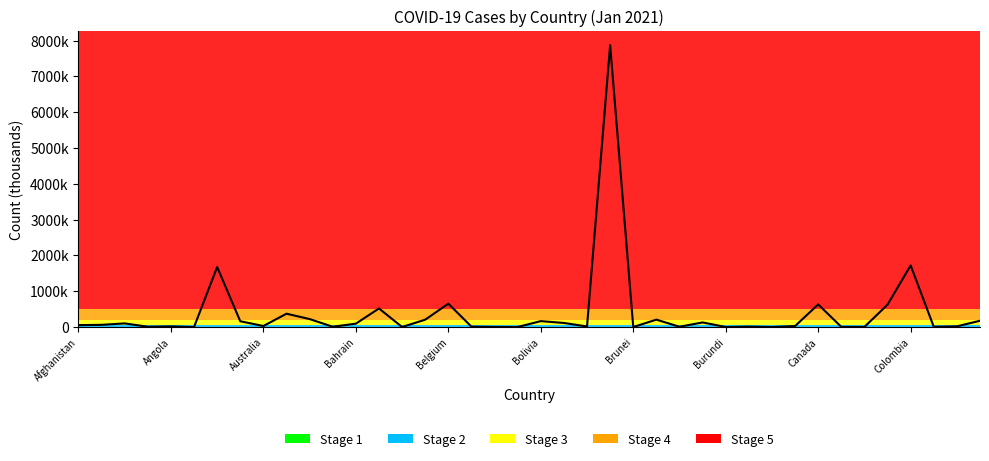

Is this an area chart (filled region under the line)?

No